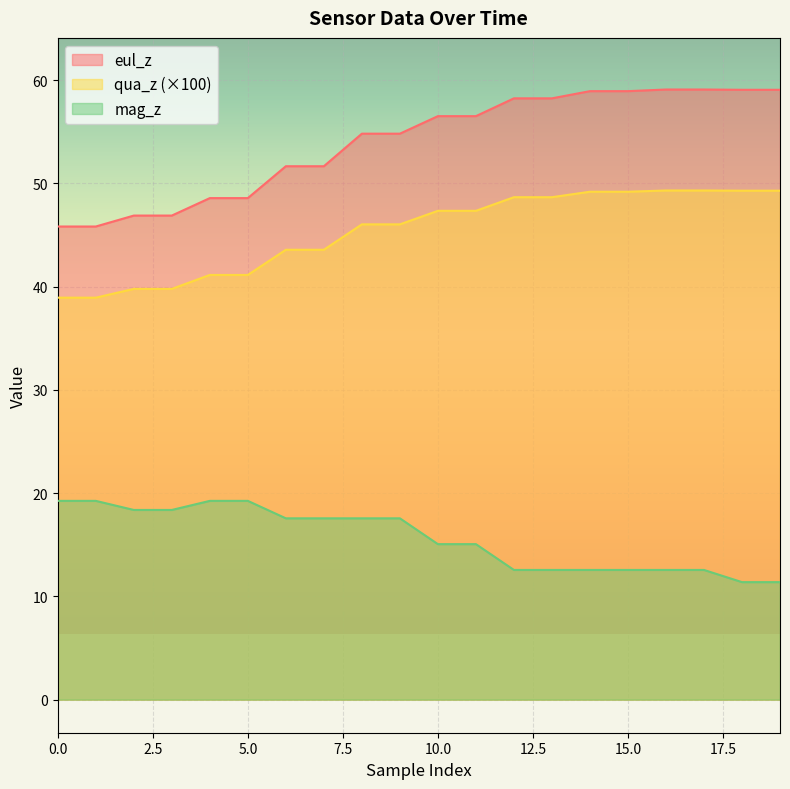

How many values in the qua_z series exceed 47?

10